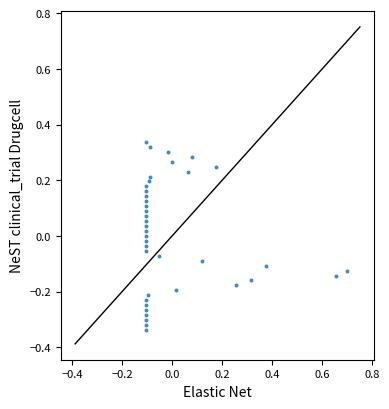

What is the range of Y values (max minus min)?

0.7